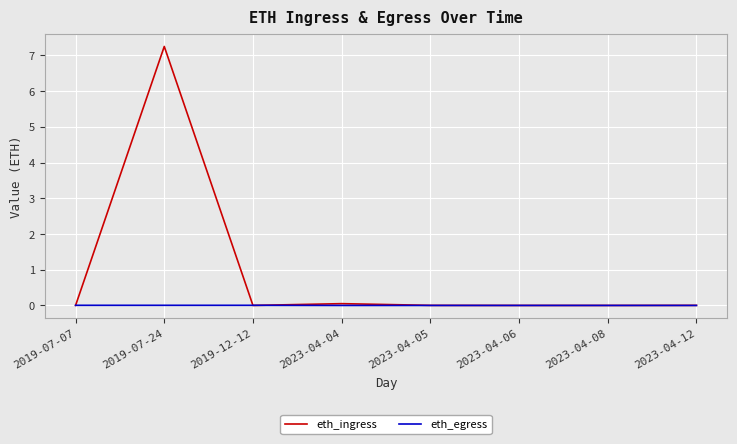

Which series has the largest range (max minus min)?

eth_ingress